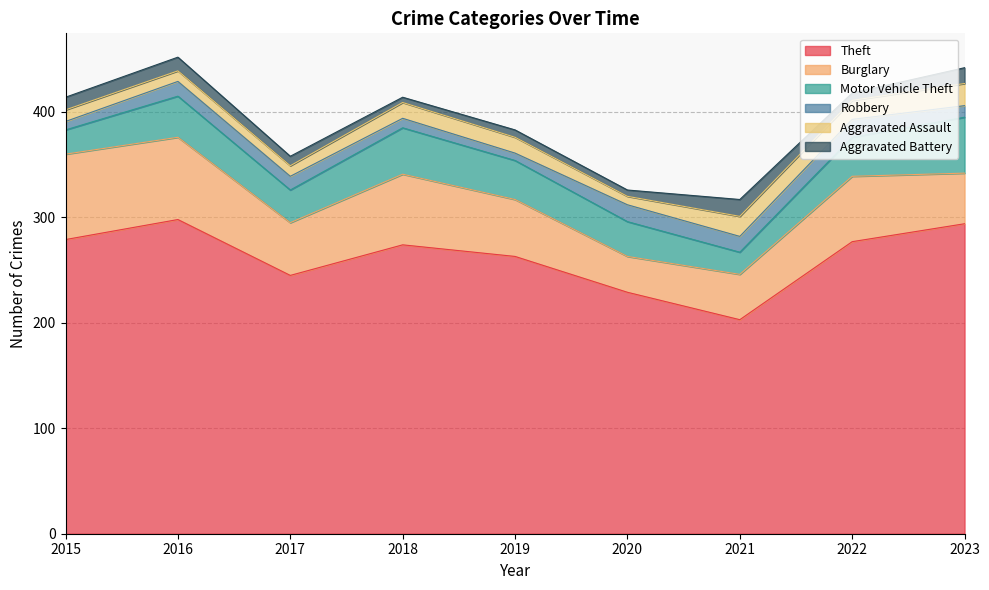

What is the sum of the Theft values at 2017 and 2021?

448